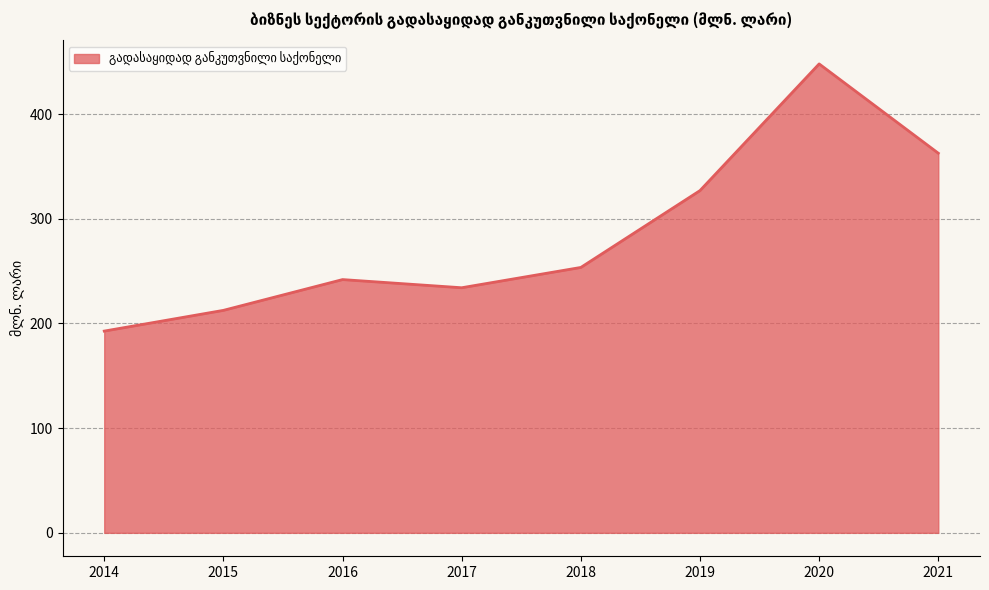

What is the change in value from 2016 to 2019?

+85.0